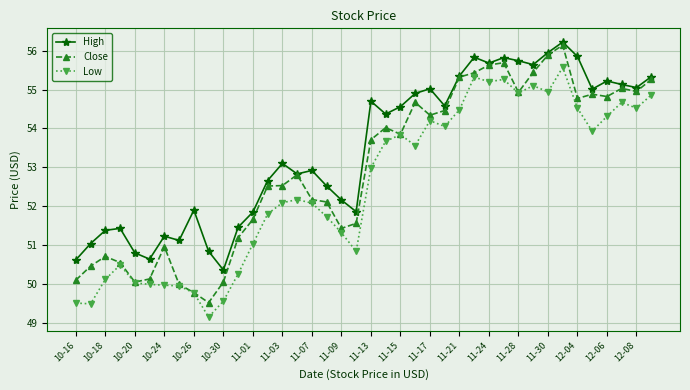

Which series has the largest range (max minus min)?

Close